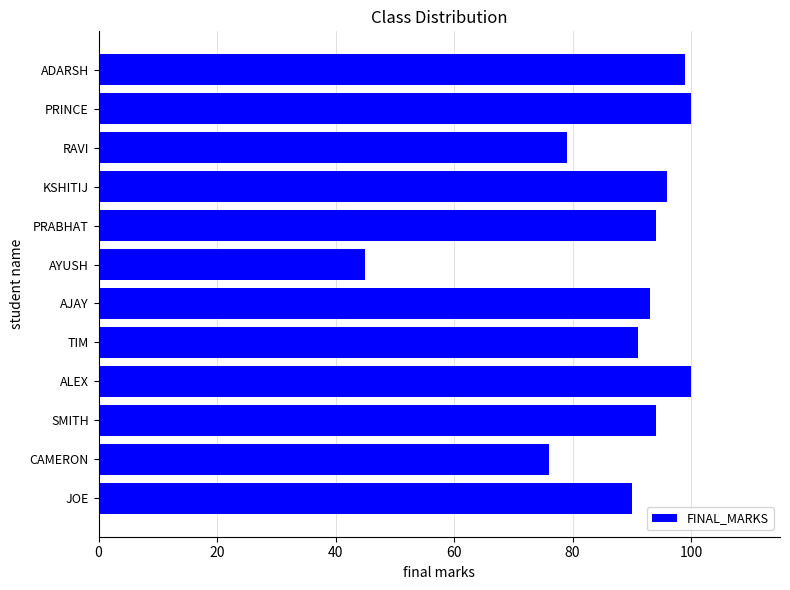

Where is the data nearest to the value 72?

CAMERON